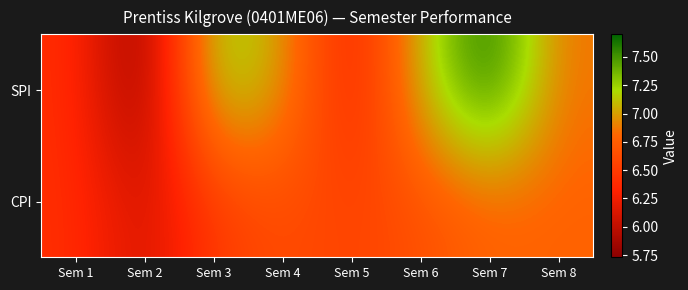

What is the difference between the highest and lowest values at Sem 8?

0.1